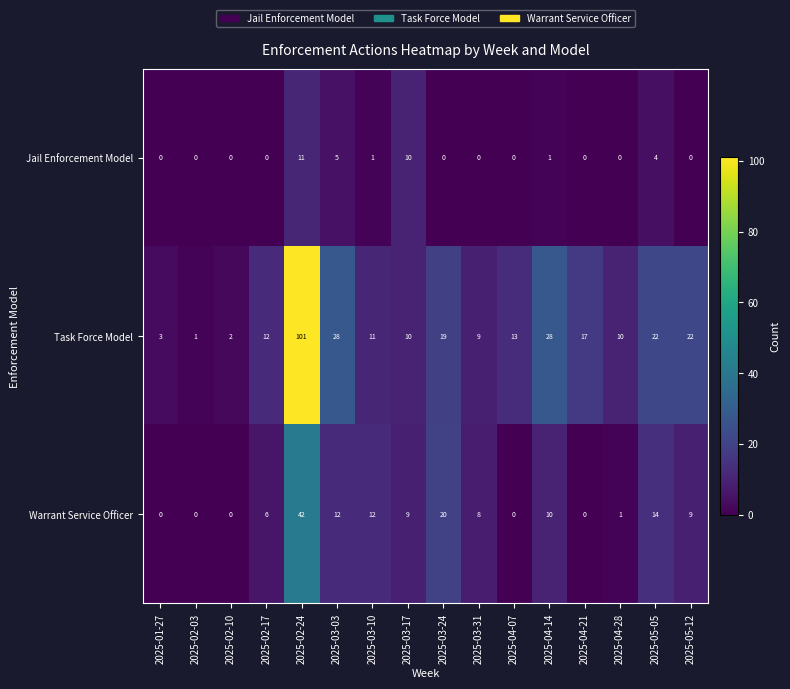

What is the spread (max minus min) of values at 2025-03-03?

23